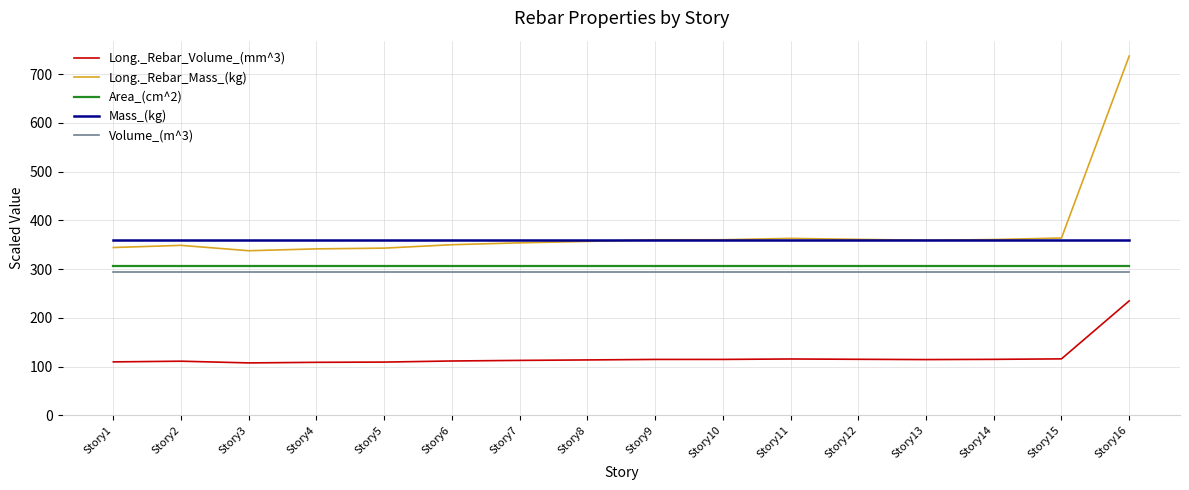

Which series has the widest spread of values?

Long._Rebar_Mass_(kg)